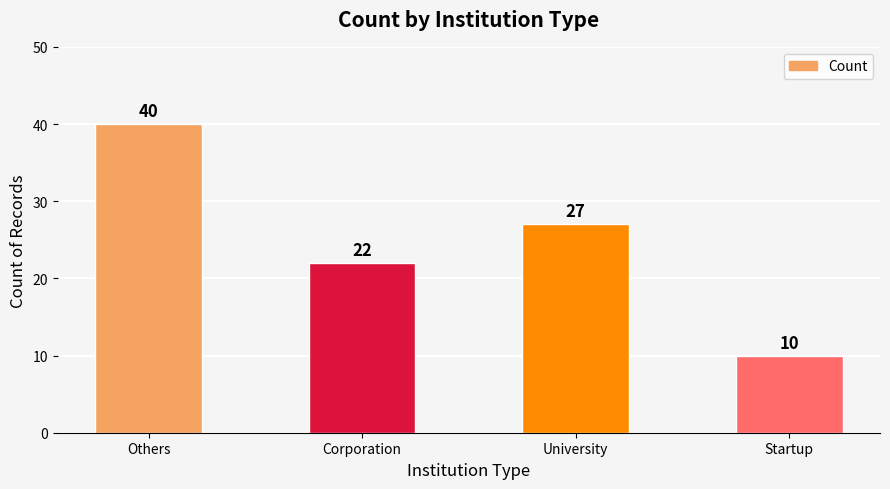

List the labels in order of value, largest first.

Others, University, Corporation, Startup